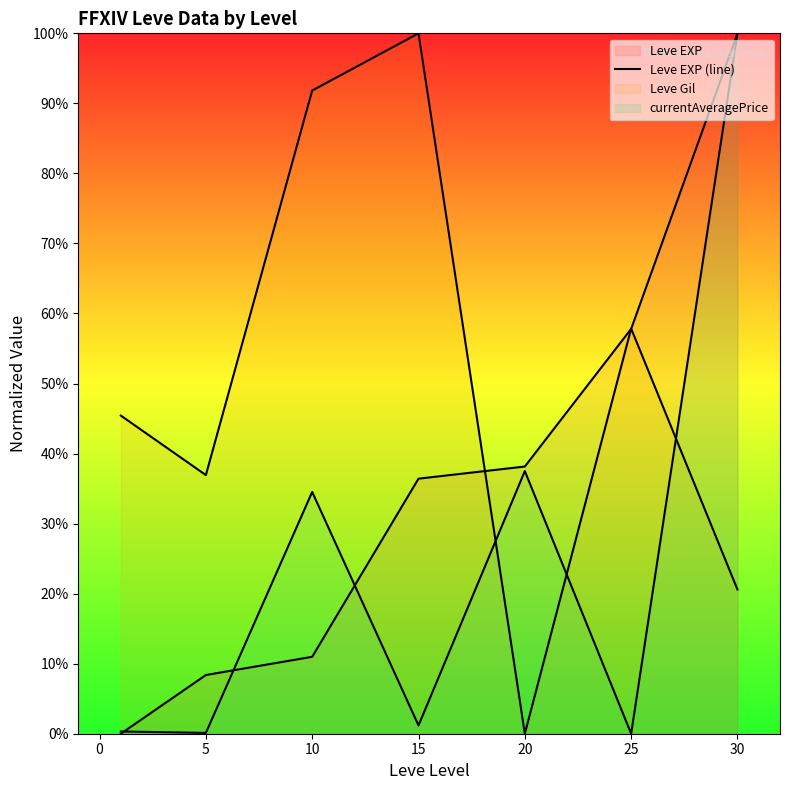

How many series are shown in this chart?

3